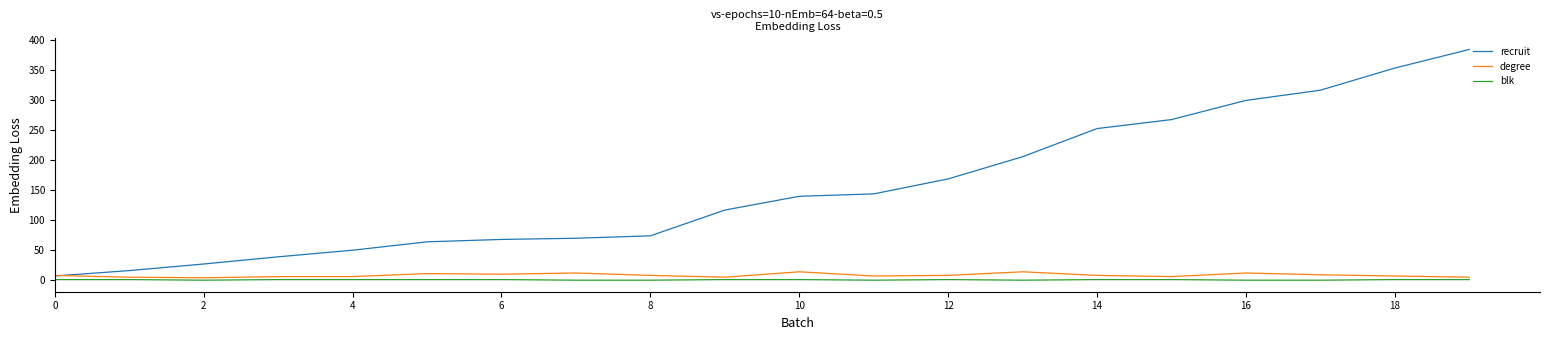

Which series has the largest total across all categories?

recruit